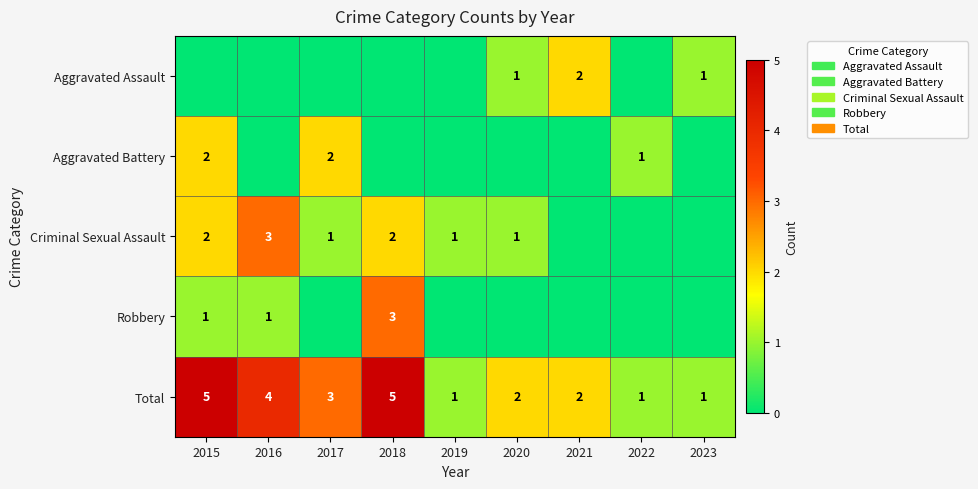

How many Total values are between 1 and 4?

7